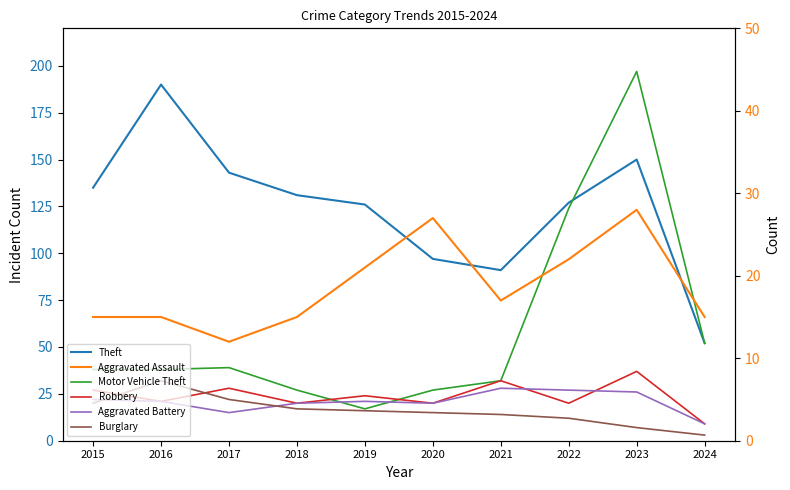

How many lines are shown in the chart?

6